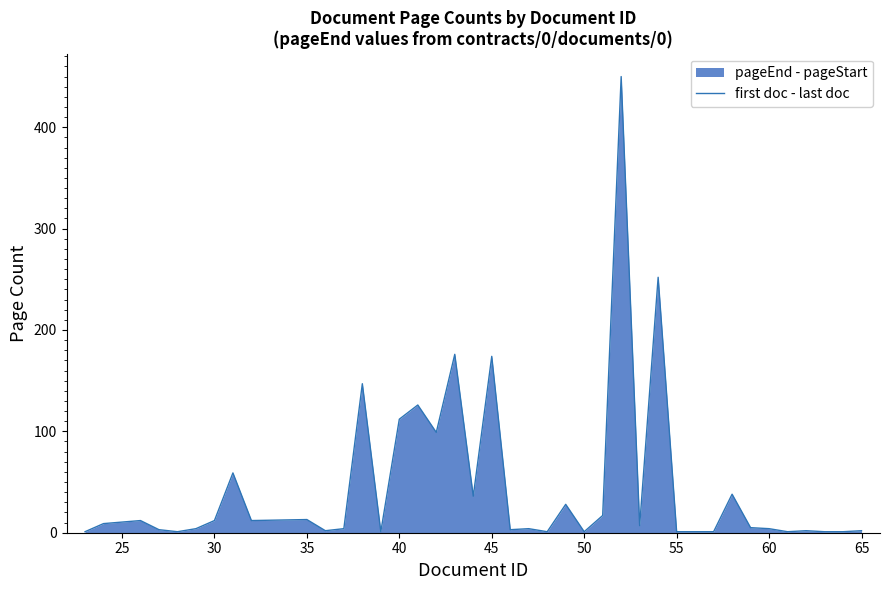

How many series are shown in this chart?

1